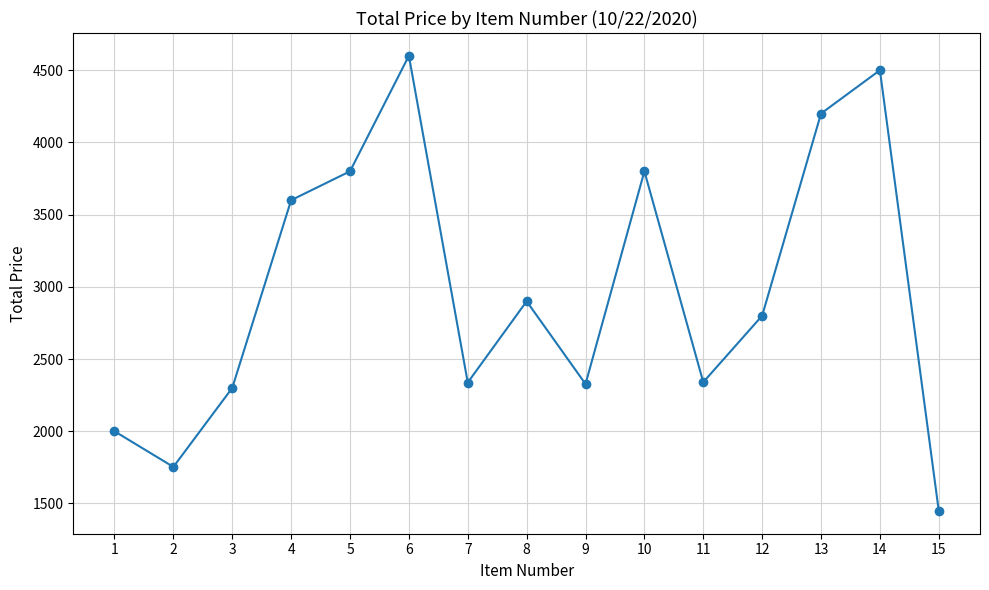

What is the ratio of the value at 12 to the value at 13?

0.7